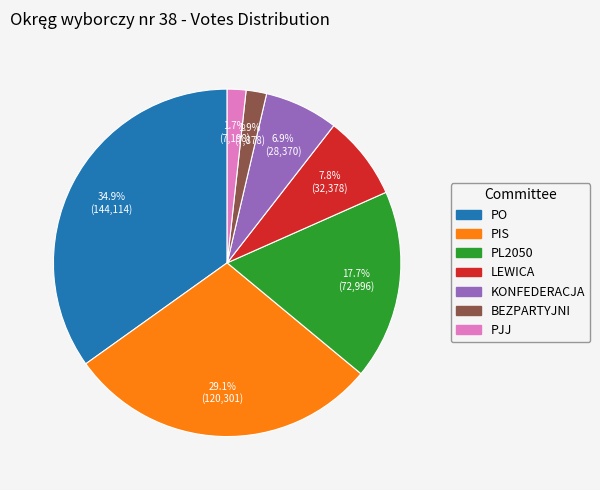

How much of the chart is everything except PO?

65.1%